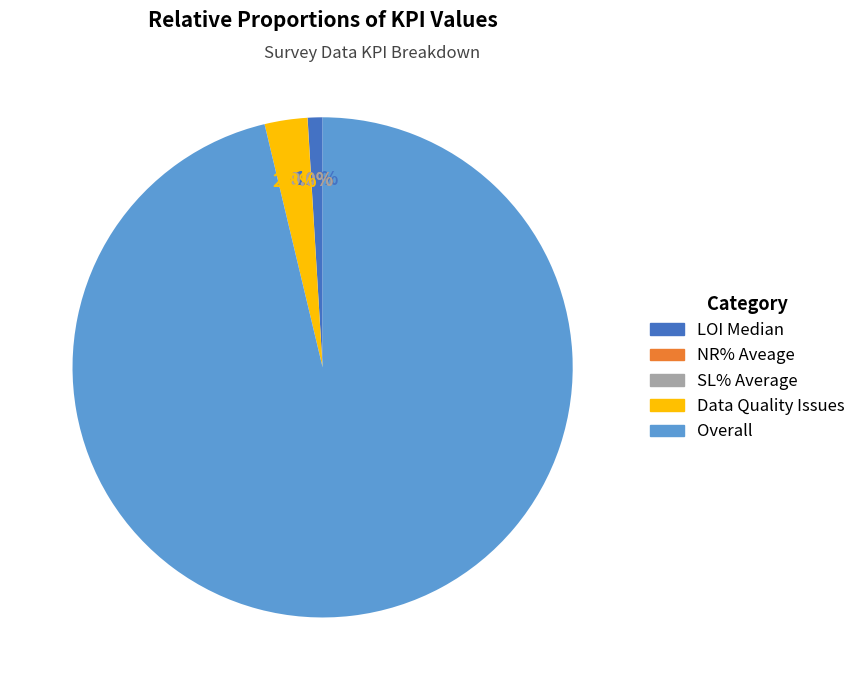

Which slice is the largest?

Overall